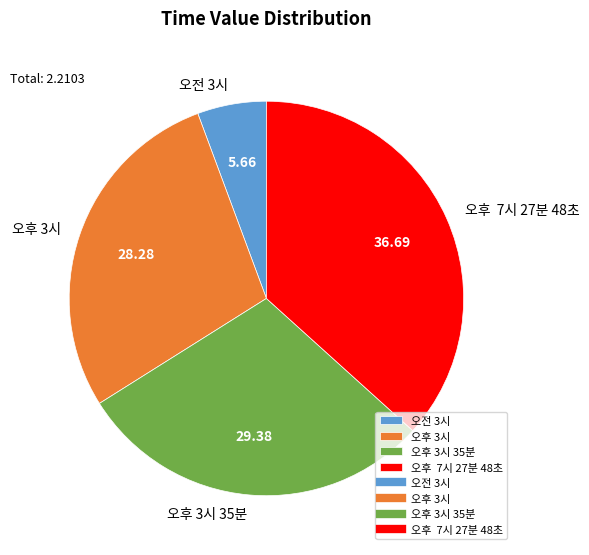

Is it true that 오후 3시 35분 is 29% of the pie?

True